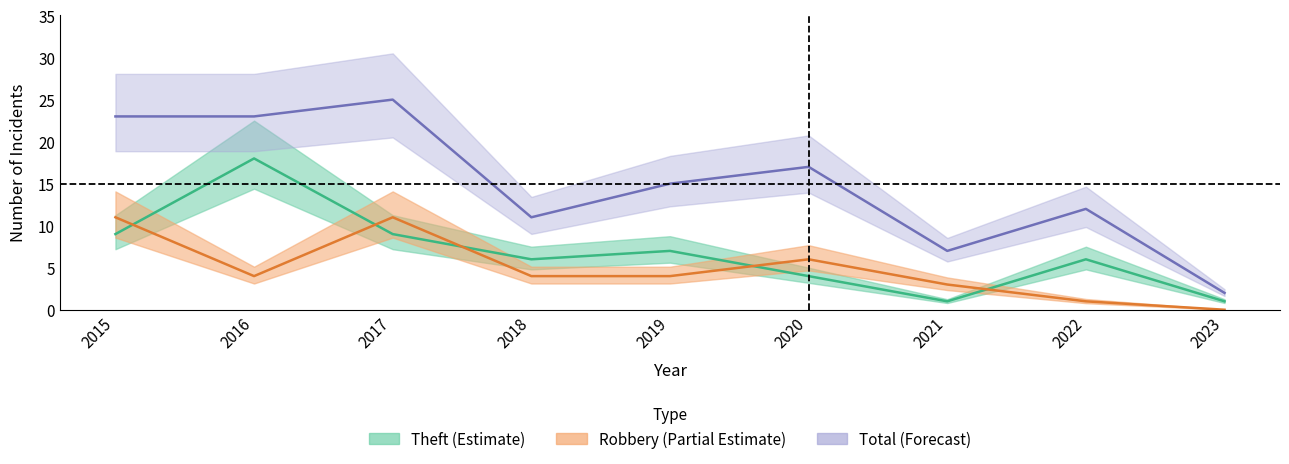

True or false: Total and Robbery cross at least once.

False